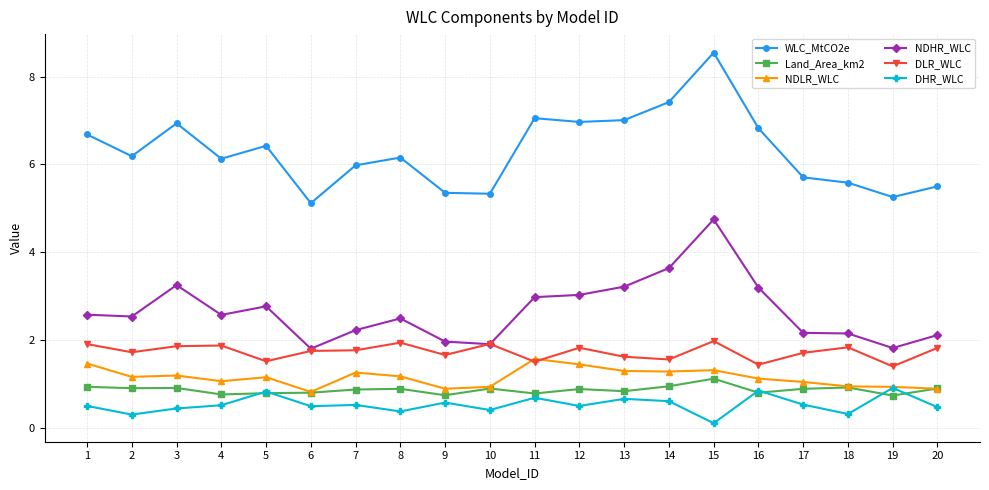

Does the chart have visible grid lines?

Yes